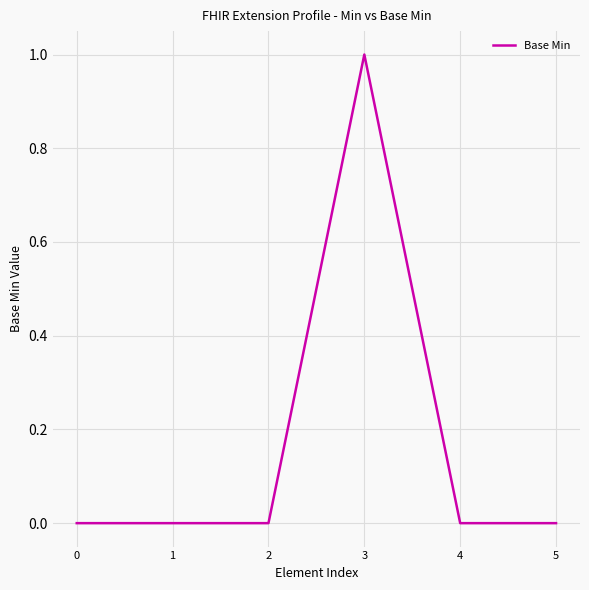

Is it true that the value at 2 is 0?

True